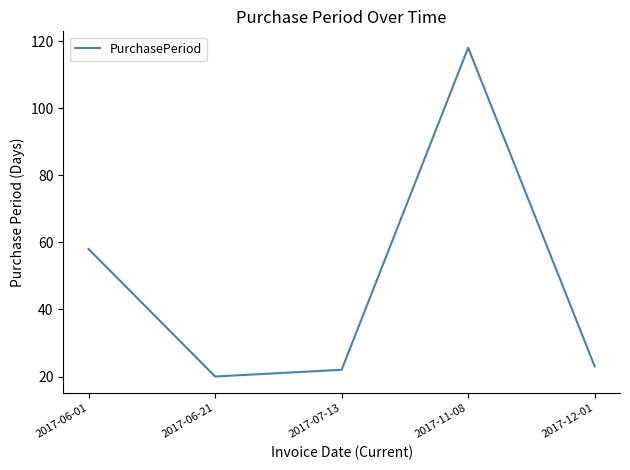

Does the chart have visible grid lines?

No